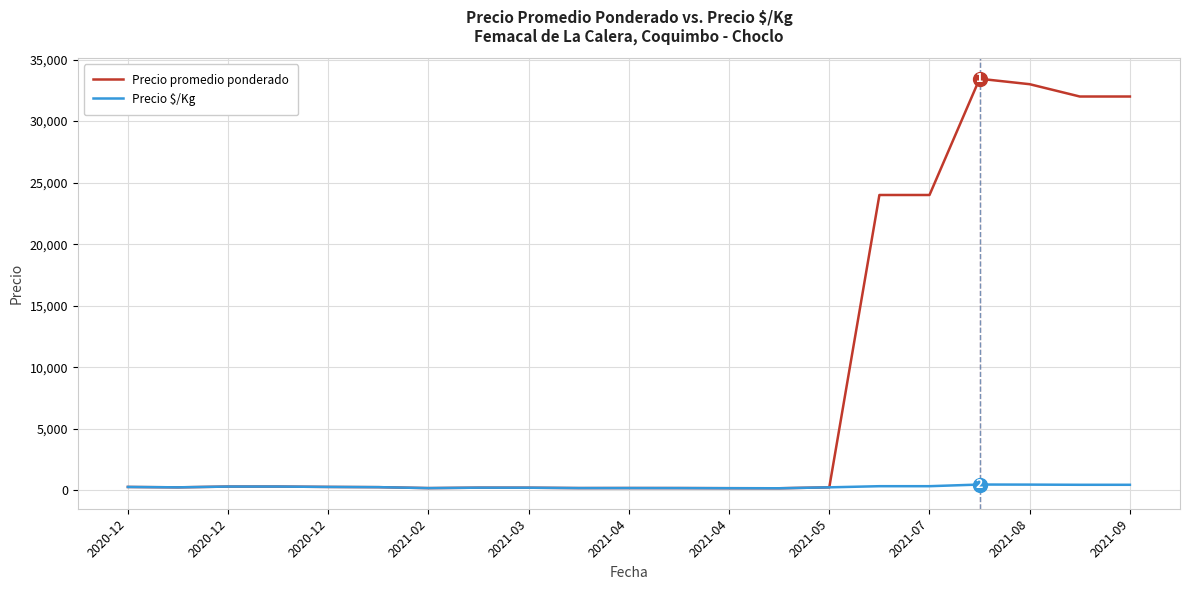

Which series has the largest total across all categories?

Precio promedio ponderado